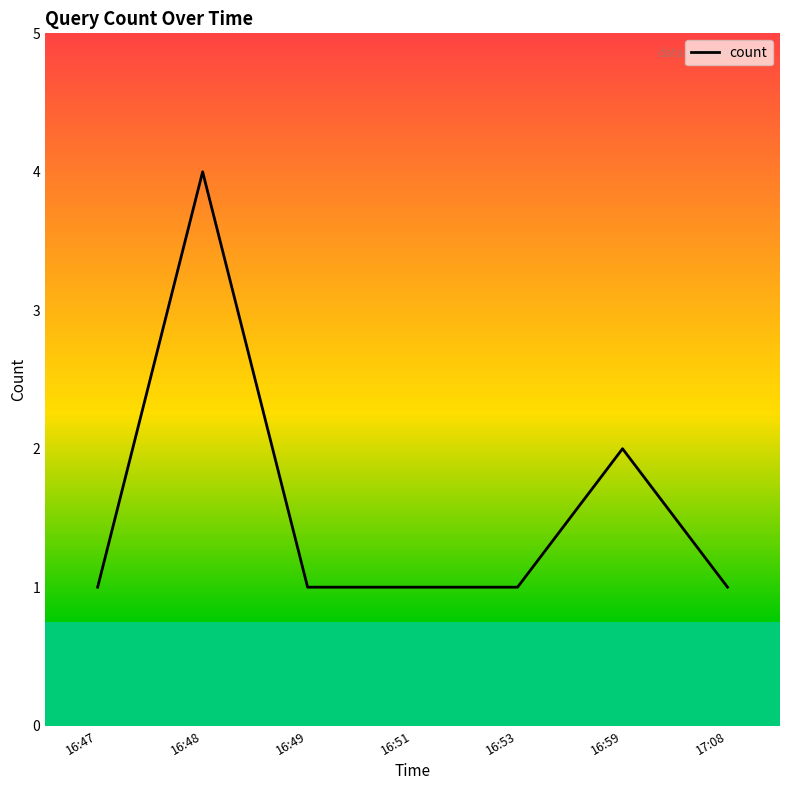

How many values are between 1 and 2?

6